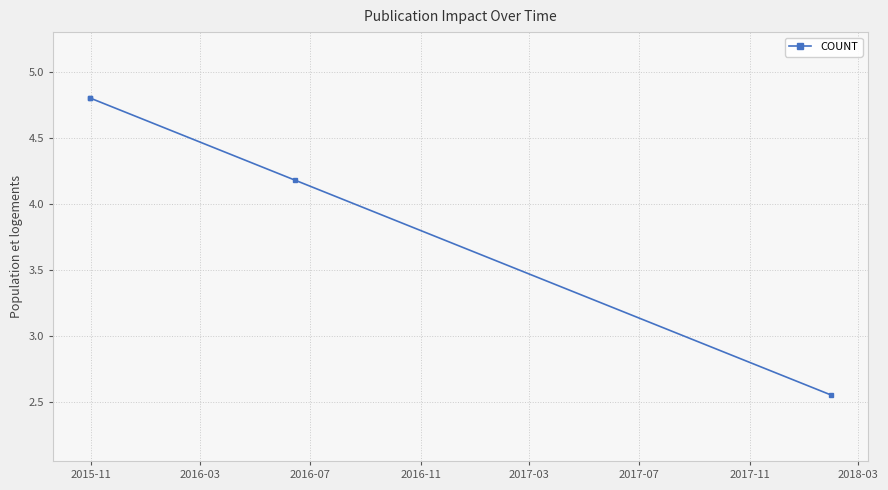

The chart shows a value of 8.1 at 2015-11. True or false?

False